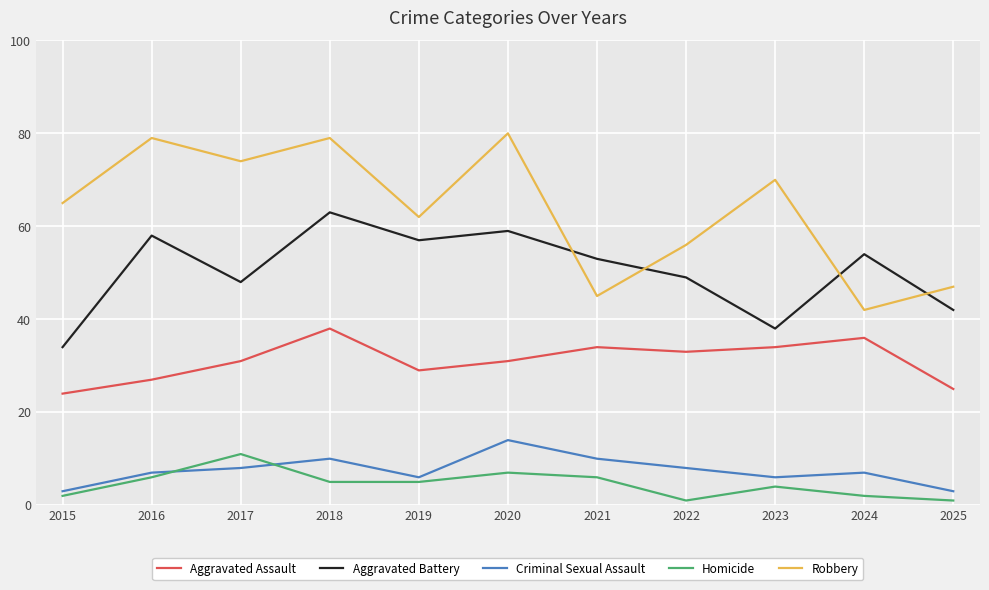

The Criminal Sexual Assault series shows 10 at 2023. True or false?

False